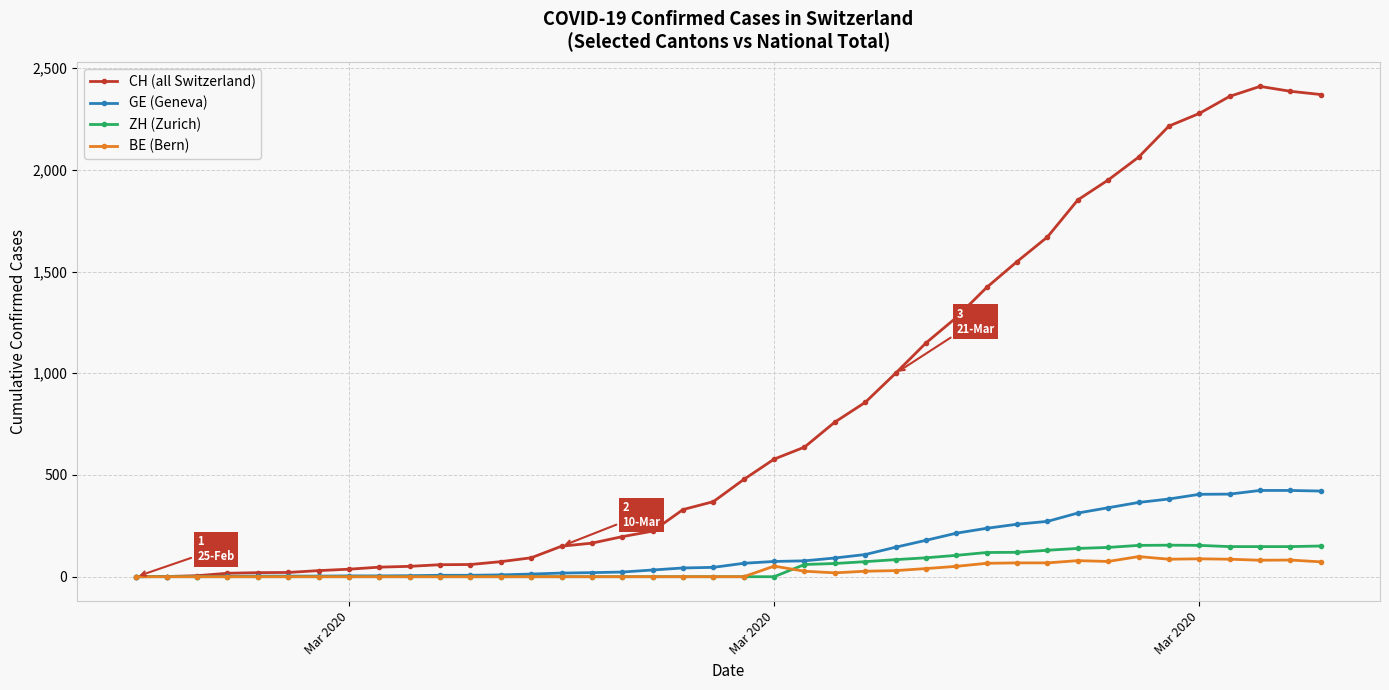

What is the maximum value for ZH (Zurich)?

155